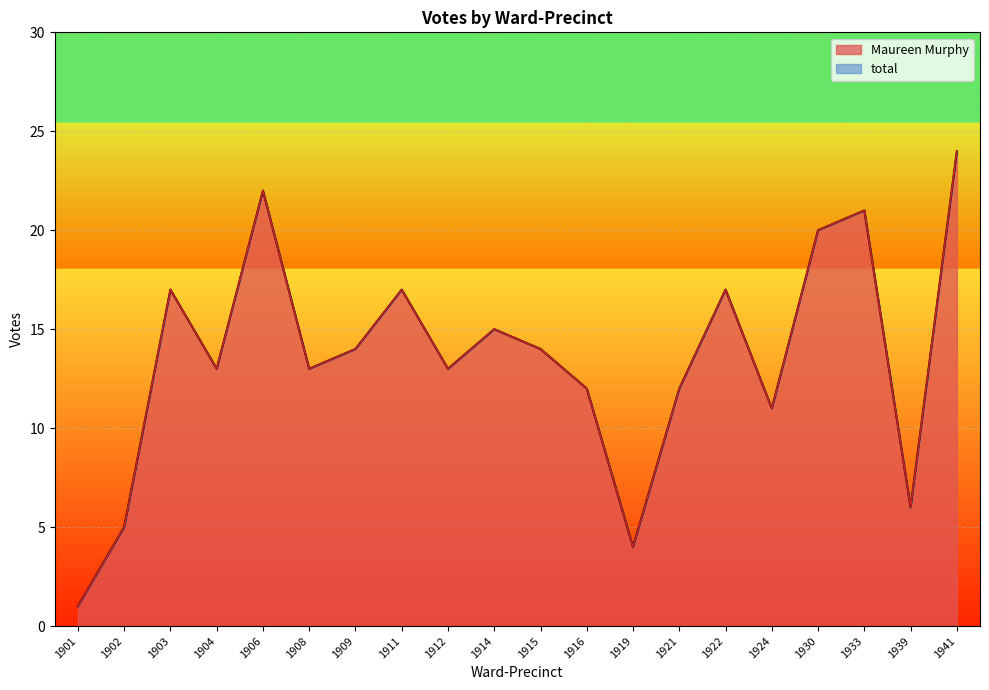

At which label does total reach its minimum?

1901